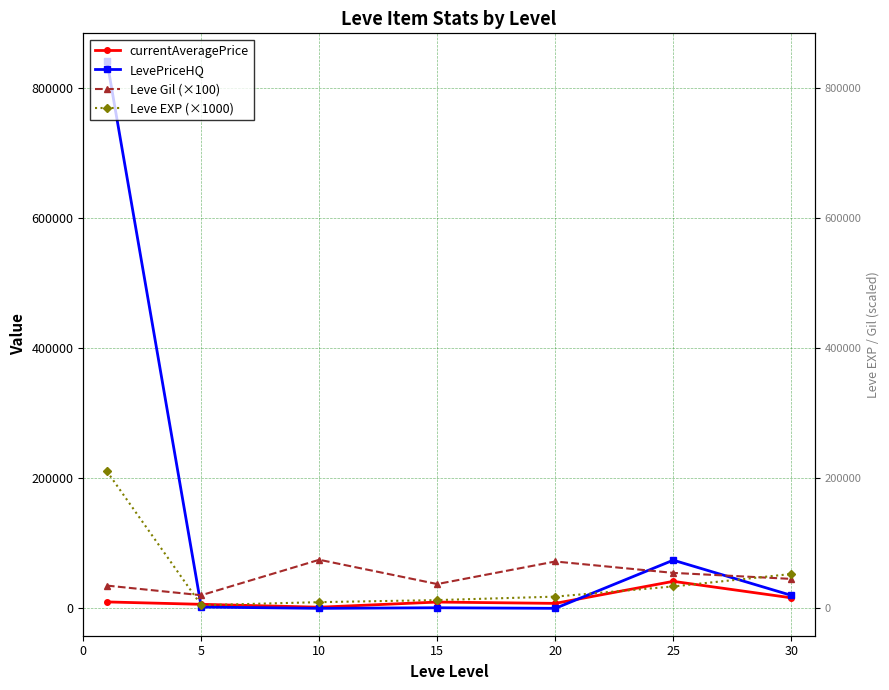

How many lines are shown in the chart?

4